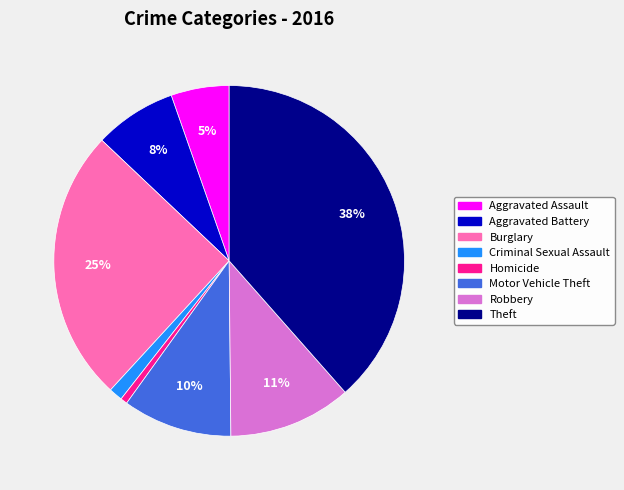

What is the largest slice in the pie chart?

Theft